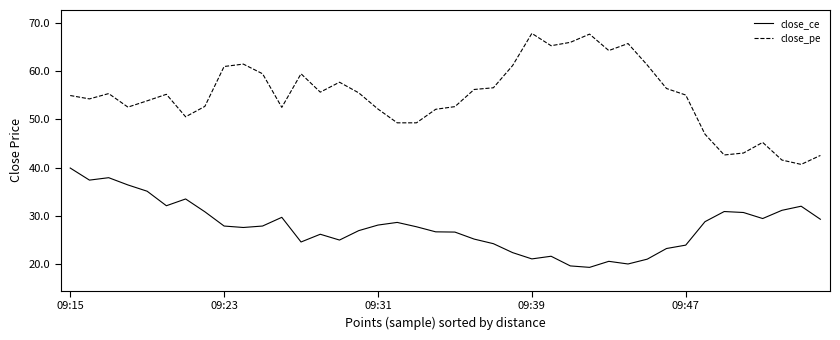

True or false: close_pe and close_ce cross at least once.

False